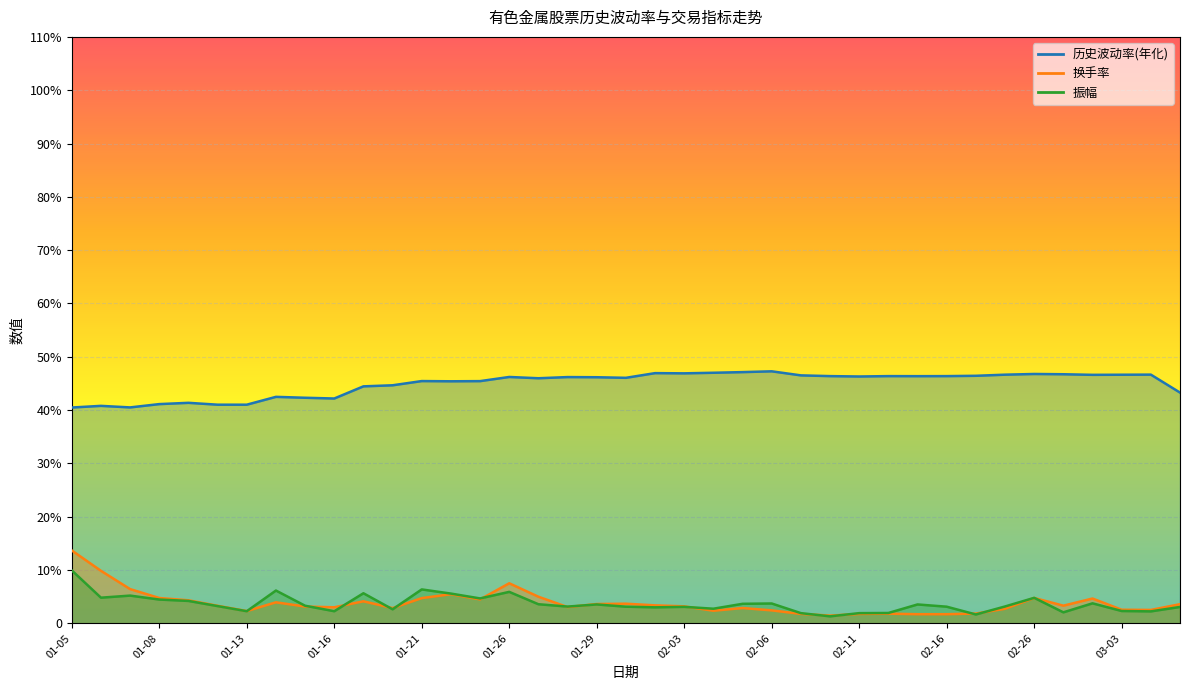

In 振幅, how many points are lower than both neighbors (excluding endpoints)?

12